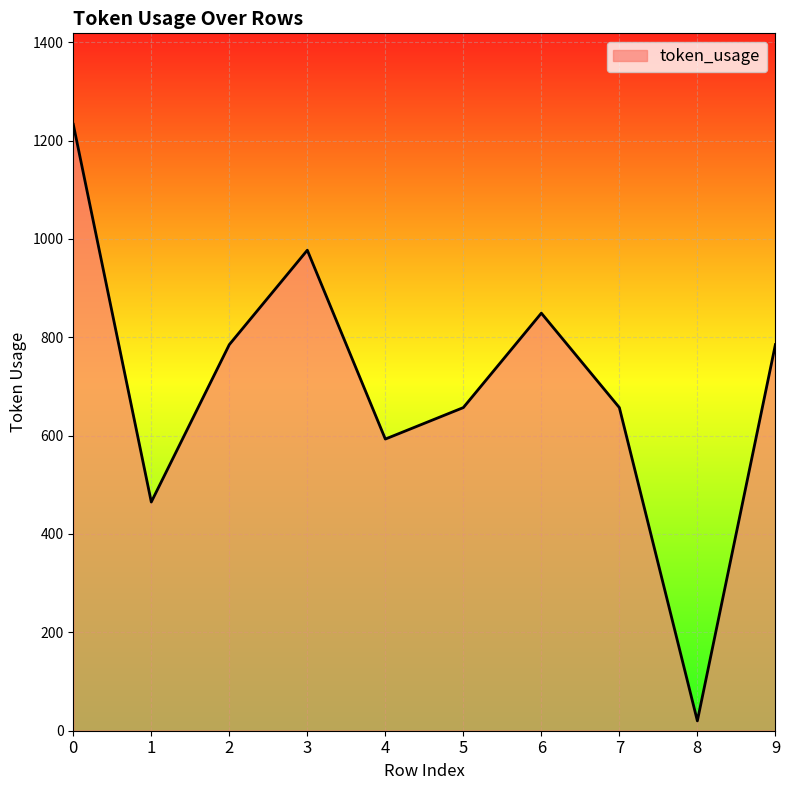

How many distinct data groups are displayed?

1